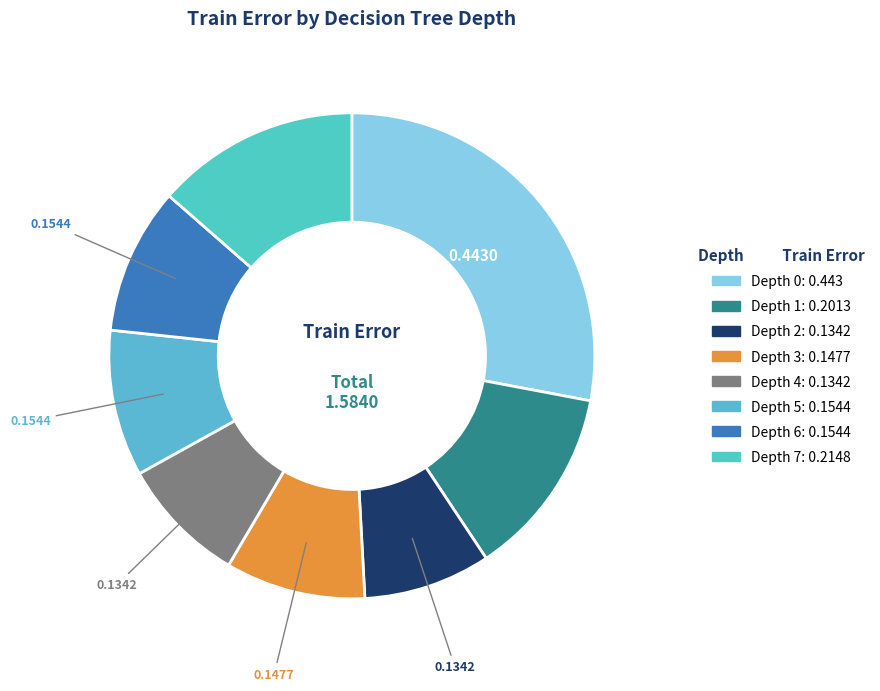

Which category has the biggest portion of the pie?

Depth 0